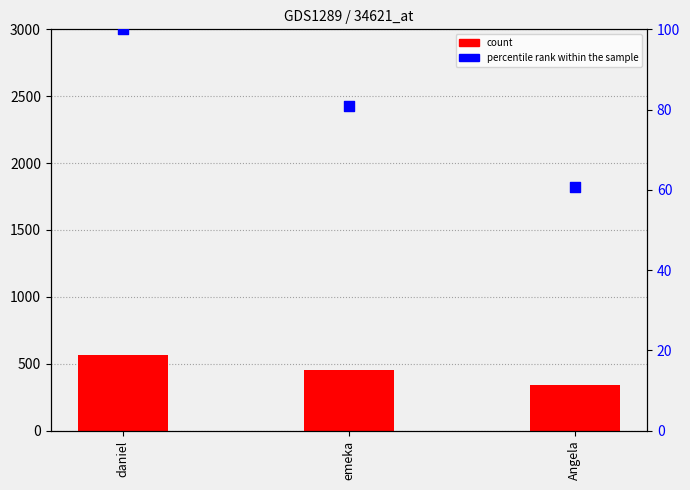

At how many categories does at least one series exceed 327?

3